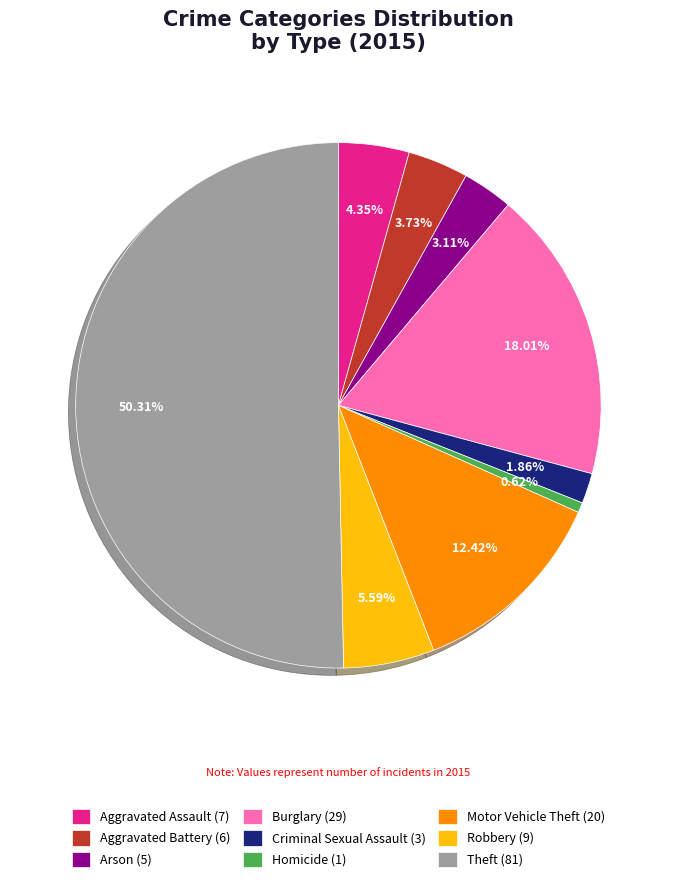

What percentage is the Criminal Sexual Assault slice, to the nearest percent?

2%